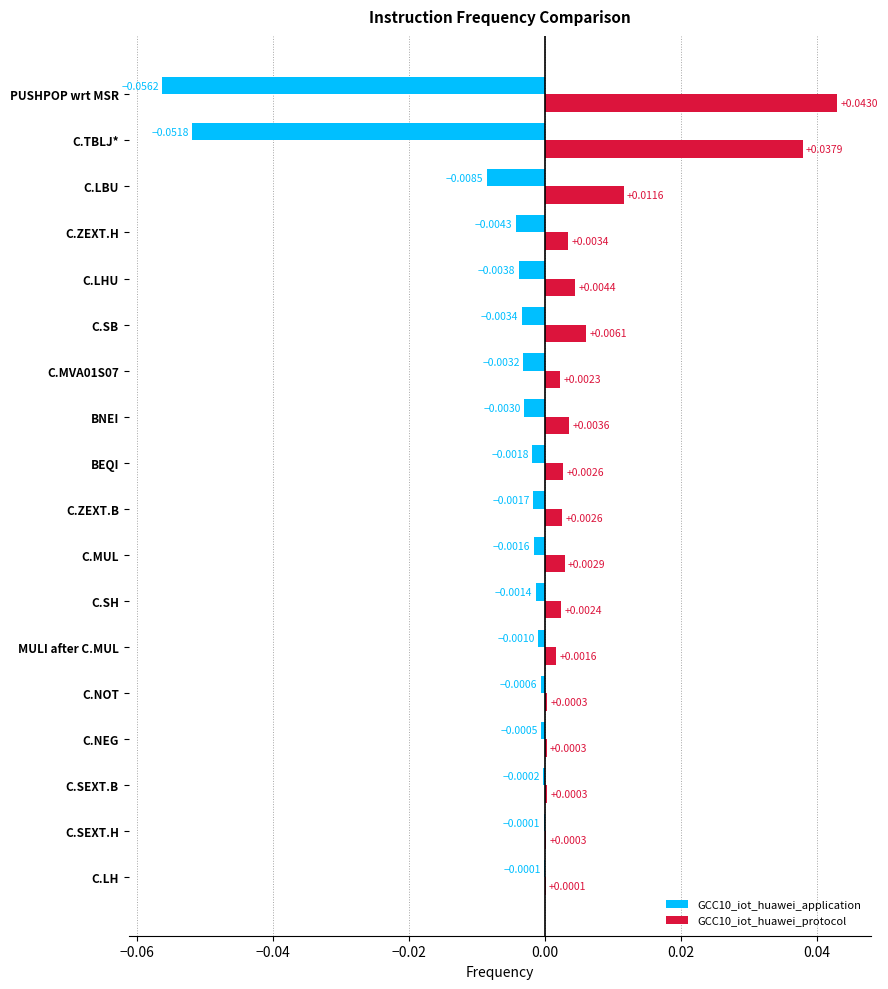

Is the value of GCC10_iot_huawei_application at C.SB greater than the value of GCC10_iot_huawei_protocol at C.LH?

No